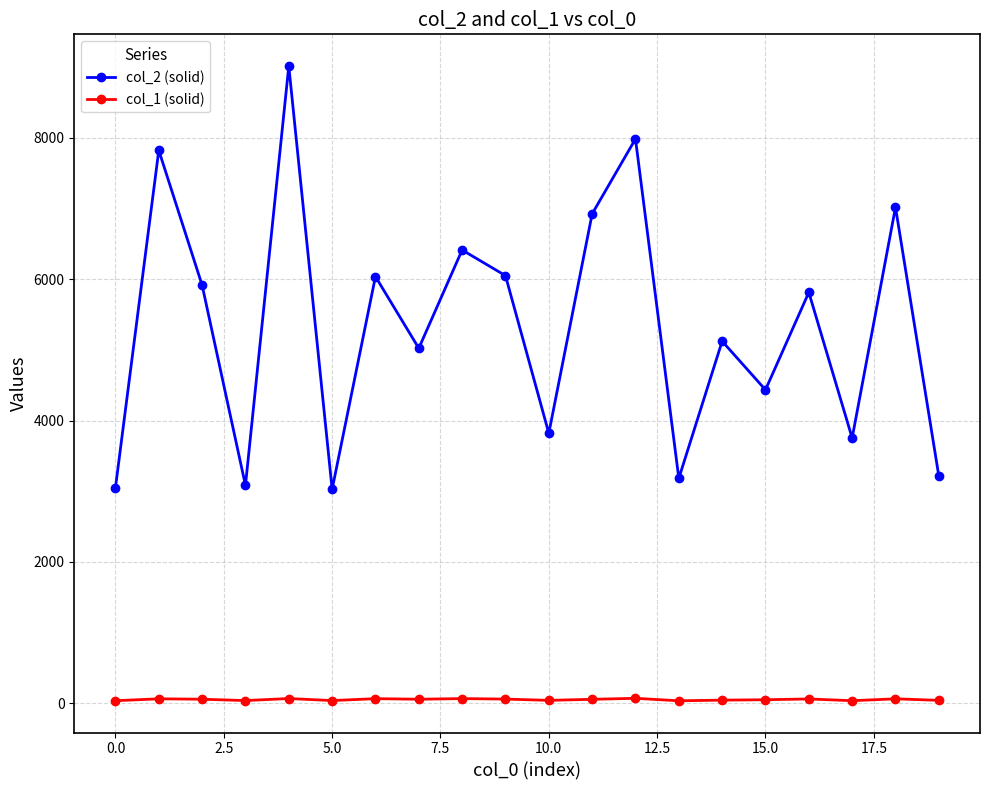

What is the value of the col_1 (solid) point at the 2nd from the left?

62